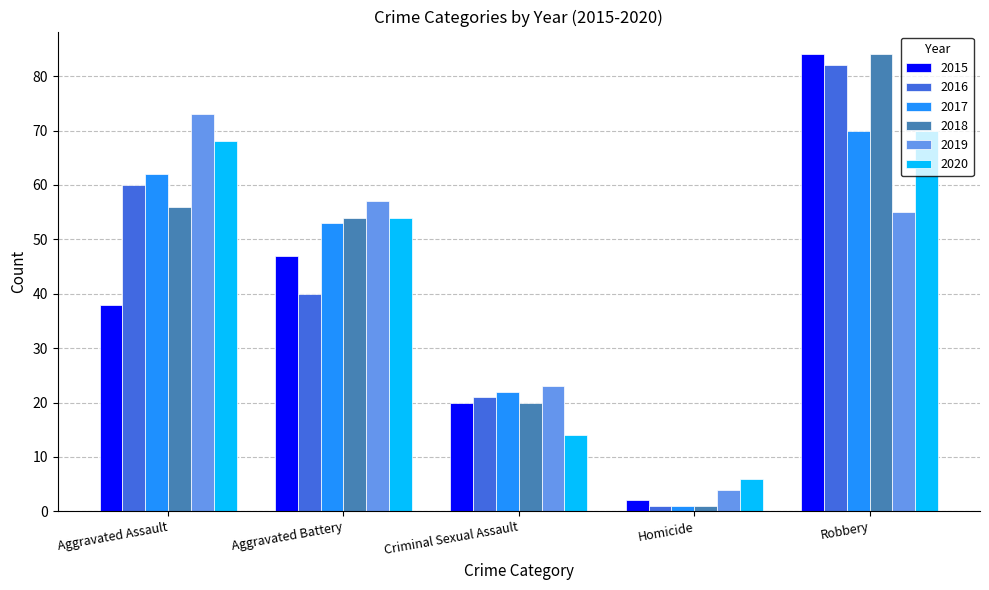

What is the greatest value displayed?

84